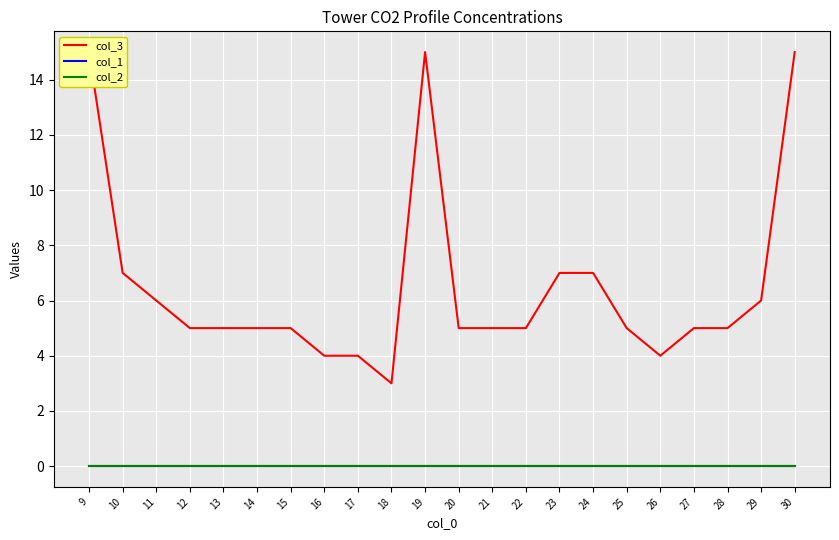

Which series has the largest total across all categories?

col_3